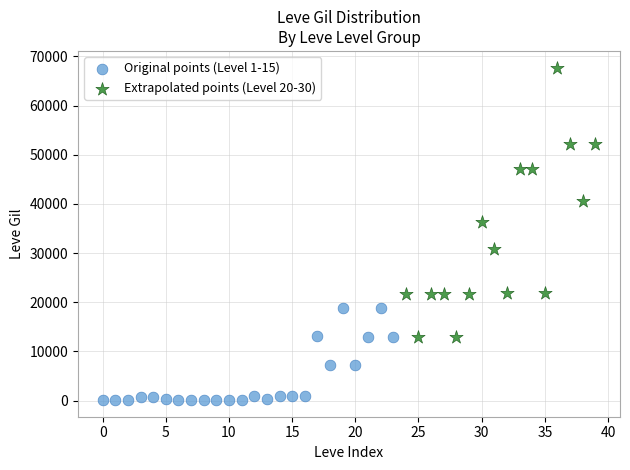

What are all the series names shown in the legend?

Original points (Level 1-15), Extrapolated points (Level 20-30)